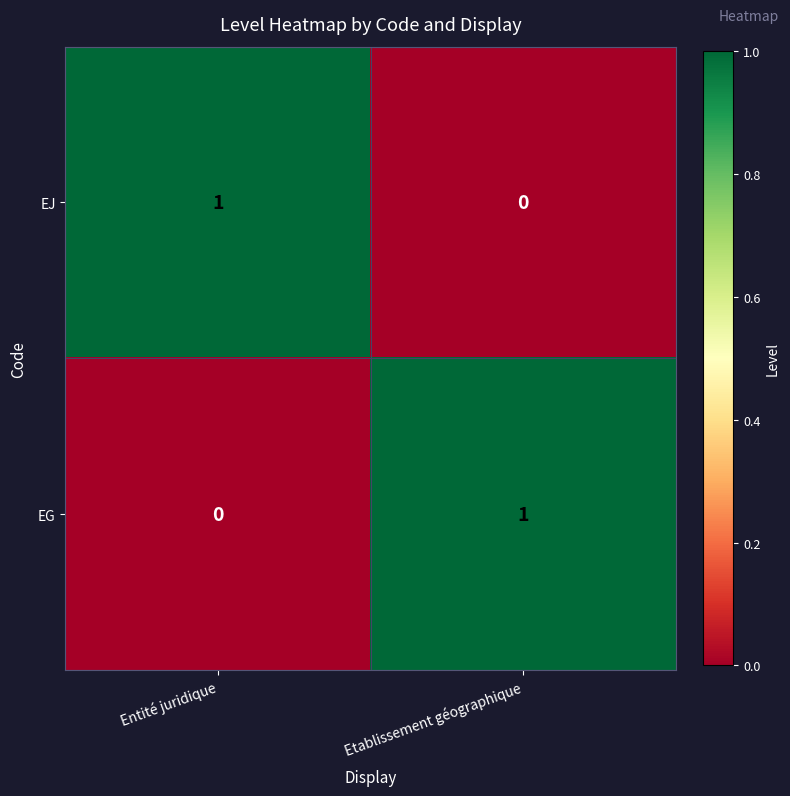

What is the difference between the highest and lowest values at Entité juridique?

1